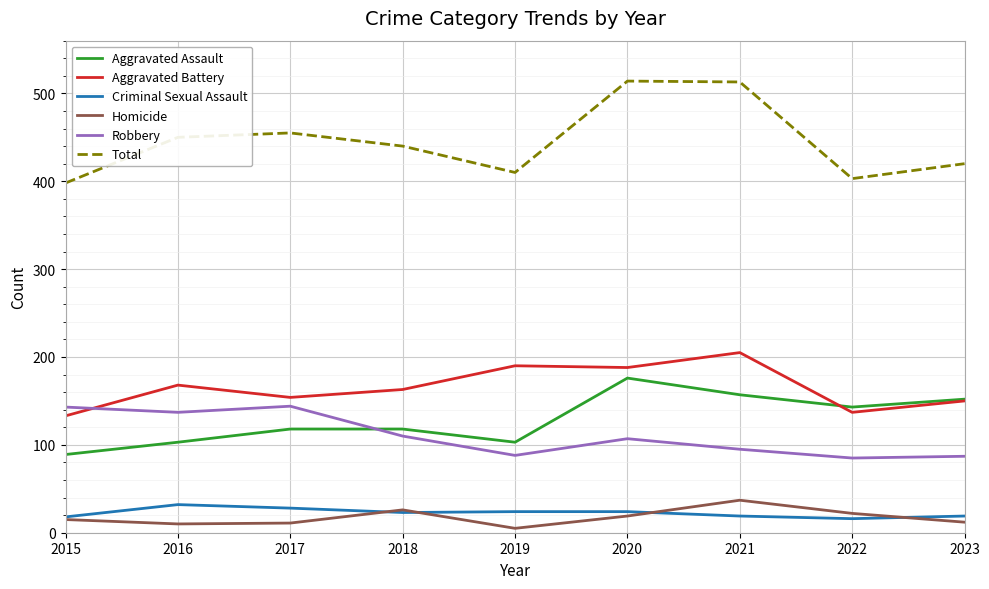

True or false: Aggravated Battery and Criminal Sexual Assault intersect in this chart.

False